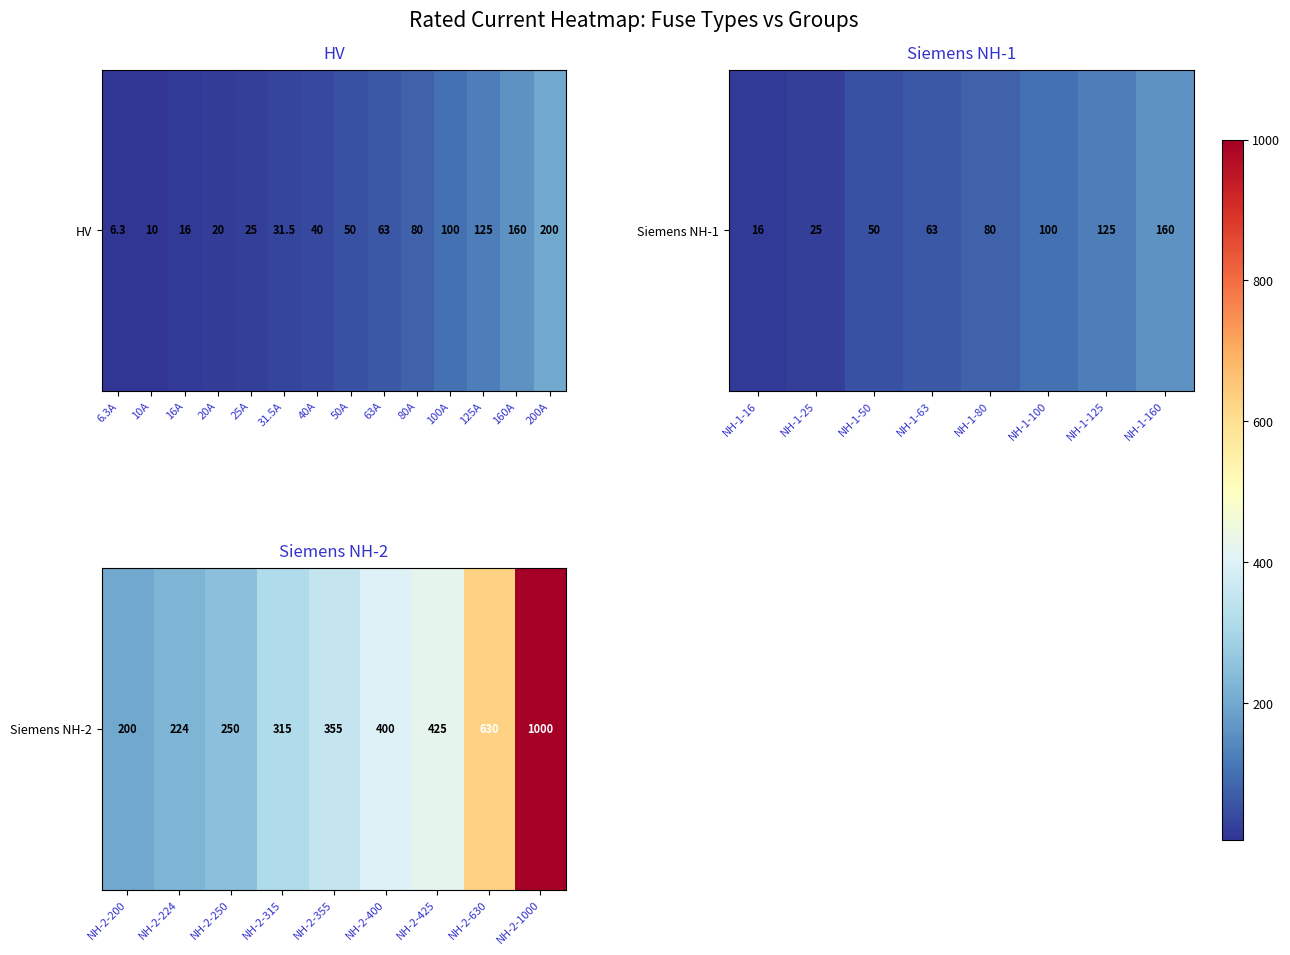

Which has a higher value, NH-2-400 or NH-2-224?

NH-2-400